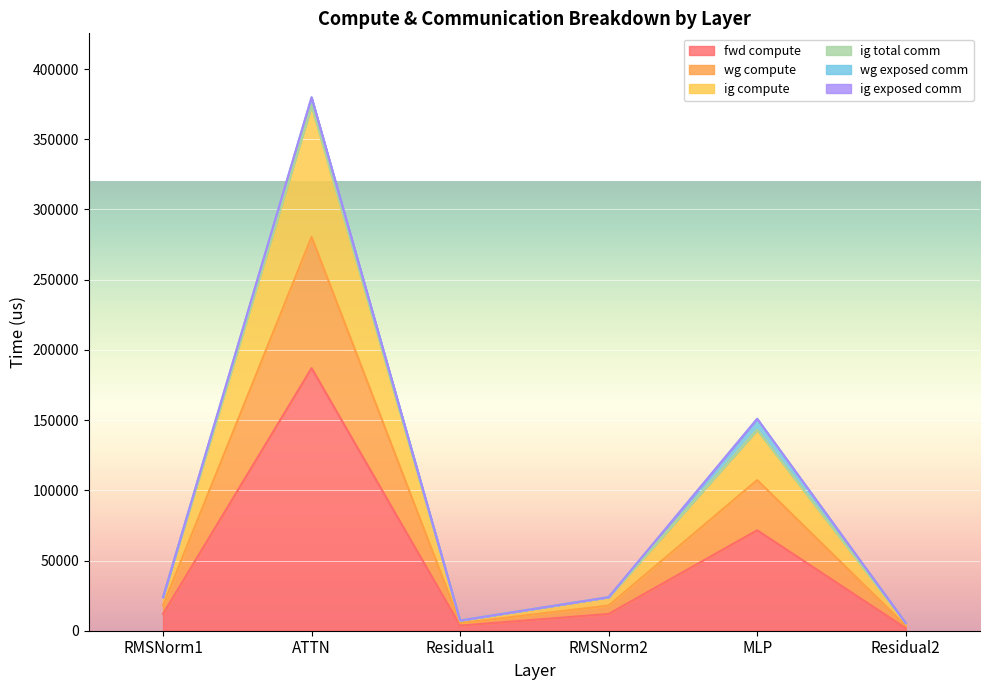

What is the minimum value shown in the chart?

1817.4